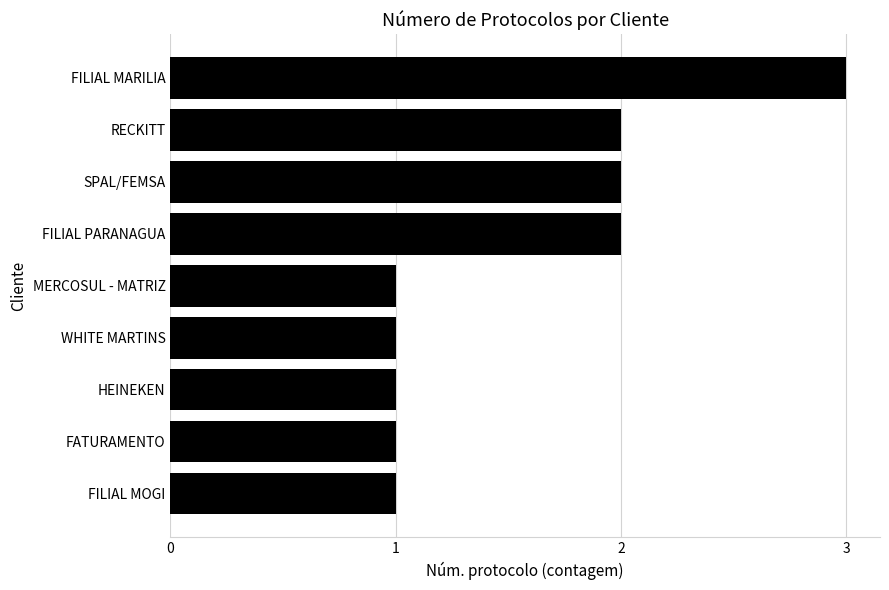

What is the change in value from WHITE MARTINS to SPAL/FEMSA?

+1